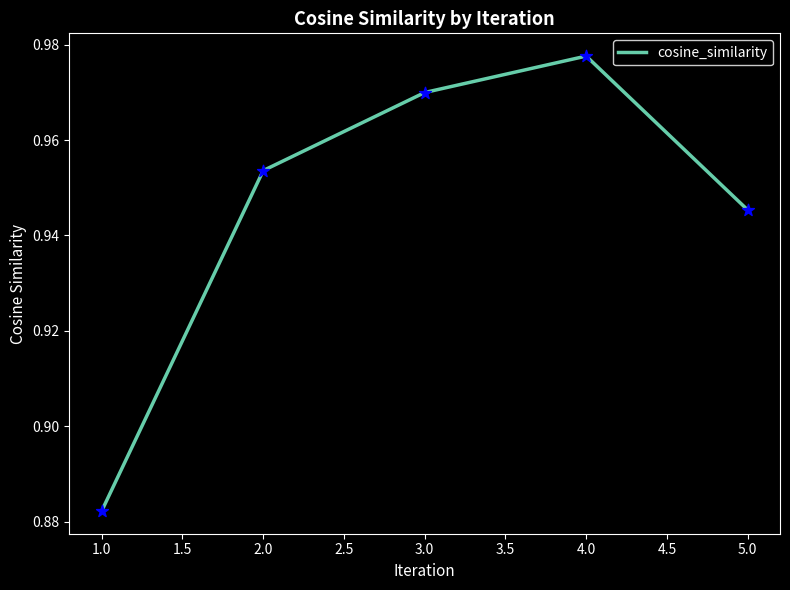

Between 5.0 and 3.0, which is larger?

3.0